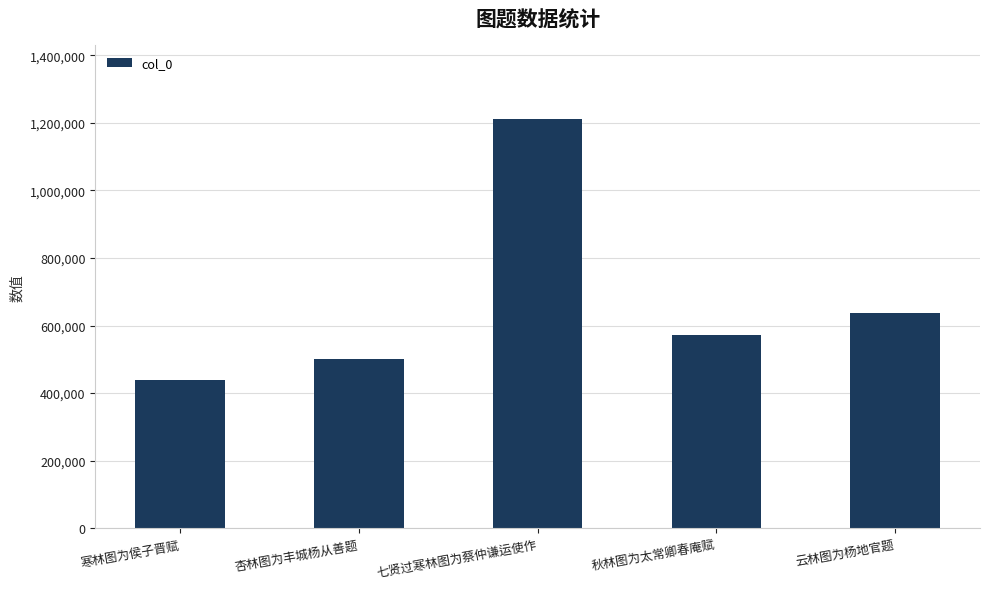

Reading right to left, what are all the values shown in this chart?

云林图为杨地官题=637538	秋林图为太常卿春庵赋=571038	七贤过寒林图为蔡仲谦运使作=1211262	杏林图为丰城杨从善题=501872	寒林图为侯子晋赋=439296